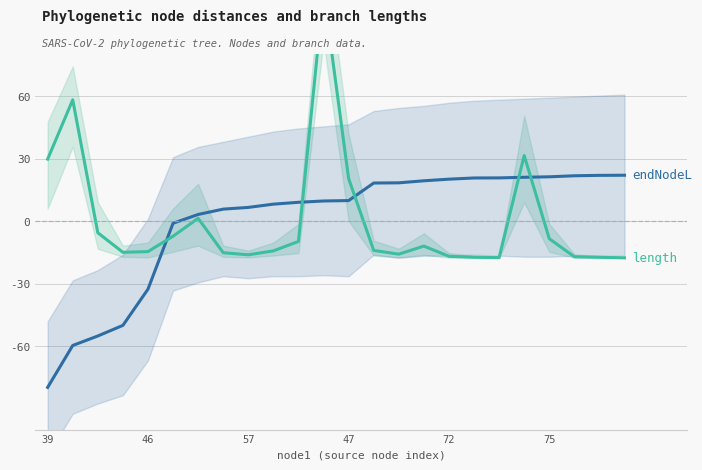

Reading left to right, list all the values displayed in this chart.

endNodeL: -79.8	-59.6	-55.1	-50.0	-32.6	-1.0	3.2	5.8	6.6	8.2	9.1	9.7	9.9	18.3	18.4	19.4	20.1	20.7	20.8	21.1	21.3	21.8	22.0	22.0
length: 29.8	58.2	-5.6	-14.9	-14.6	-7.2	1.4	-15.1	-16.1	-14.3	-9.7	110.2	20.4	-14.0	-15.8	-12.0	-16.9	-17.3	-17.5	31.5	-8.4	-17.1	-17.3	-17.6